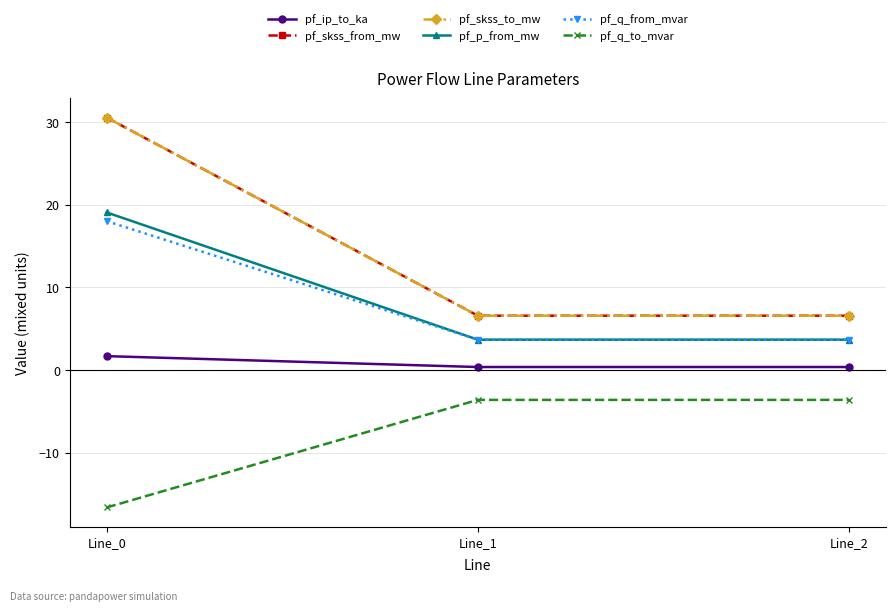

What is the spread (max minus min) of values at Line_1?

10.2